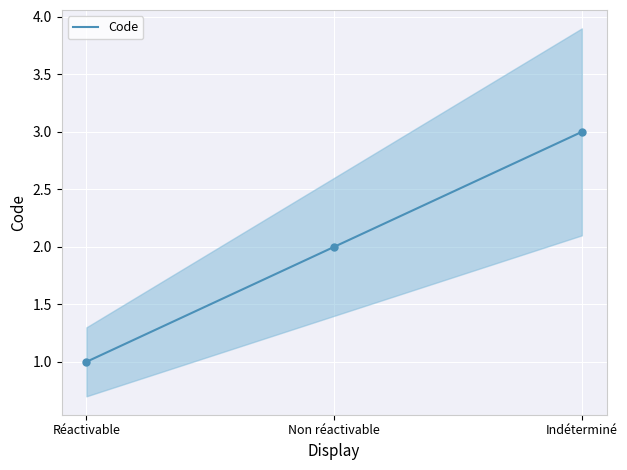

What is the difference between the maximum and minimum values?

2